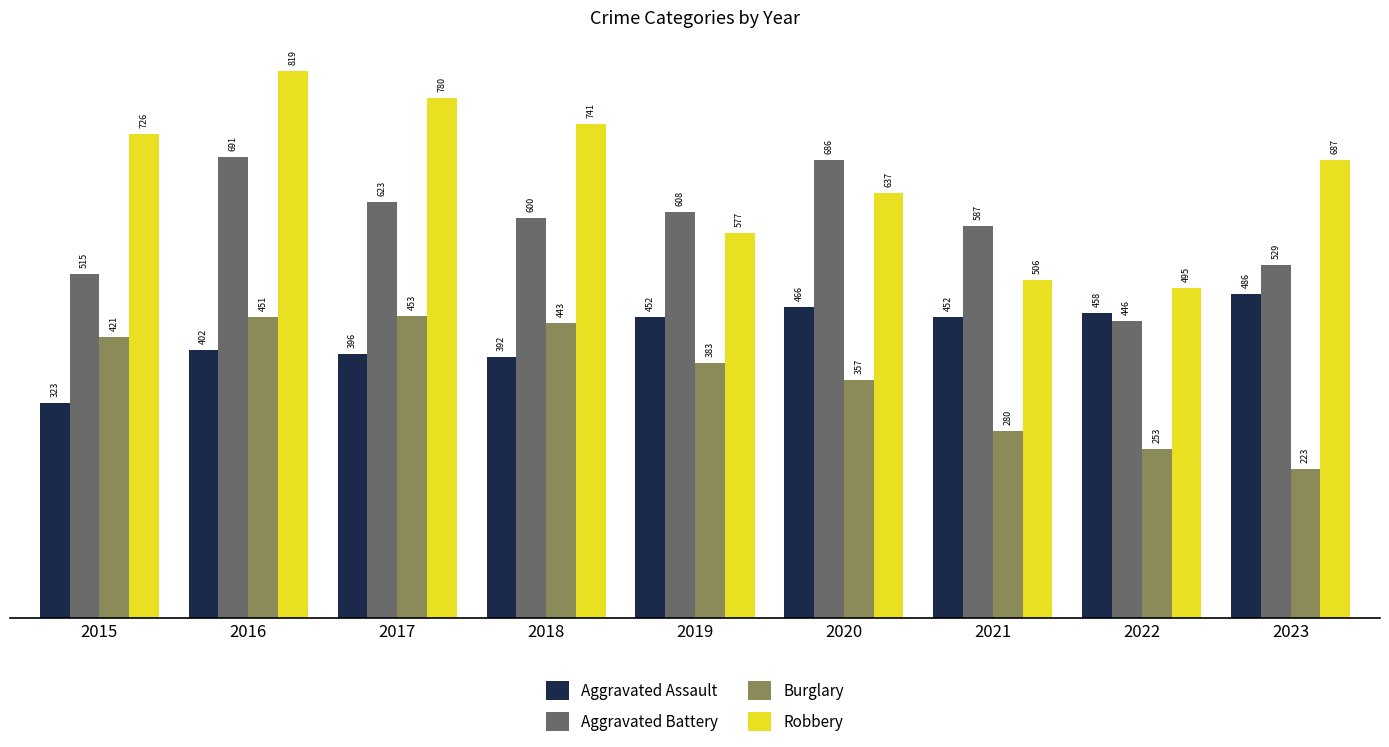

Rank the series at 2015 from lowest to highest value.

Aggravated Assault, Burglary, Aggravated Battery, Robbery